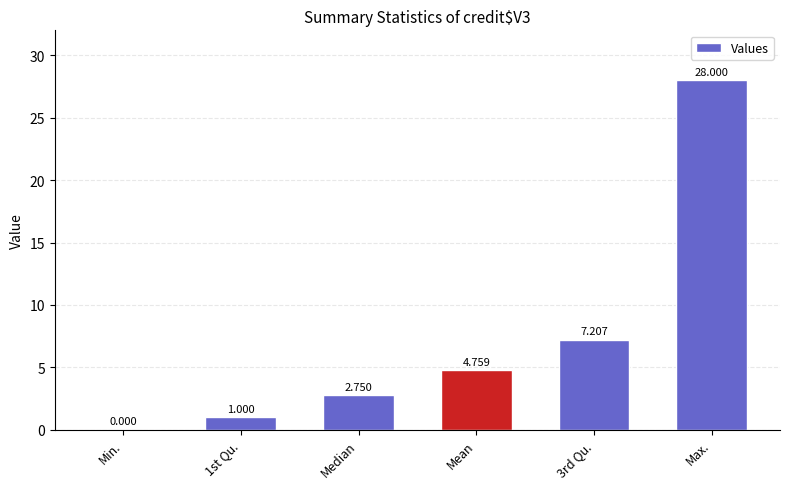

Between 3rd Qu. and Max., which is larger?

Max.